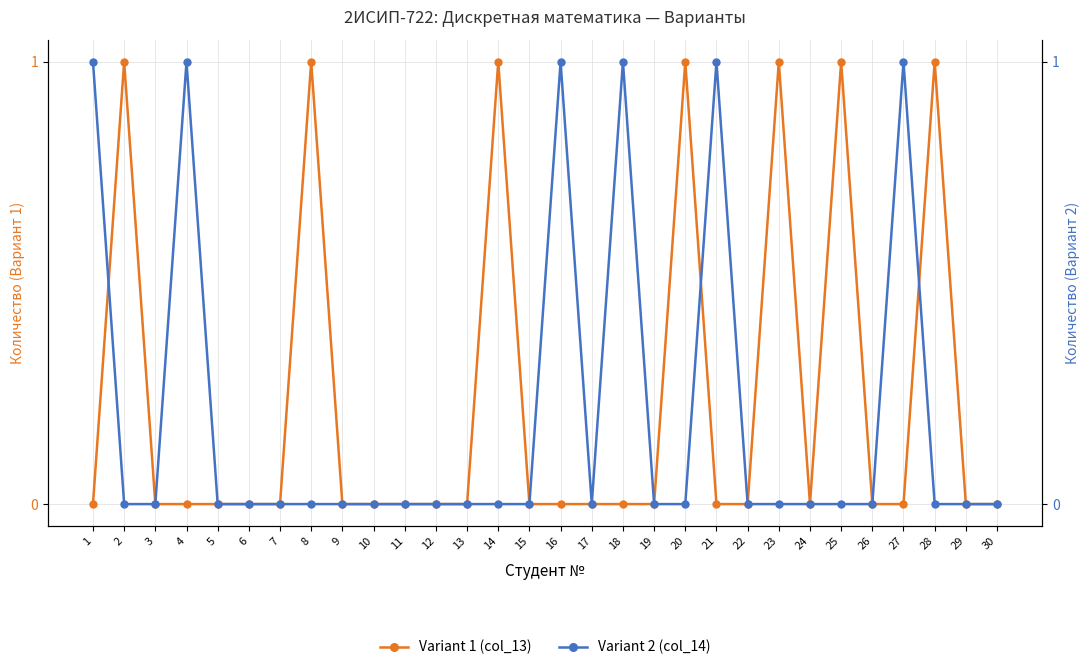

Between which two adjacent categories do Variant 2 (col_14) and Variant 1 (col_13) first intersect?

1 and 2